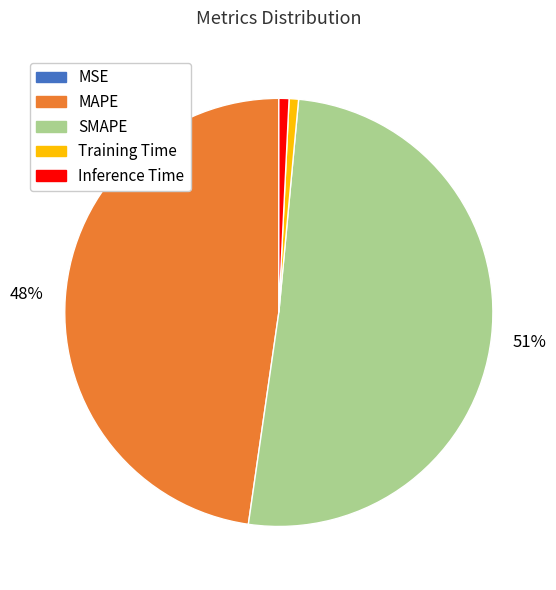

The Training Time slice represents 7% of the pie. True or false?

False